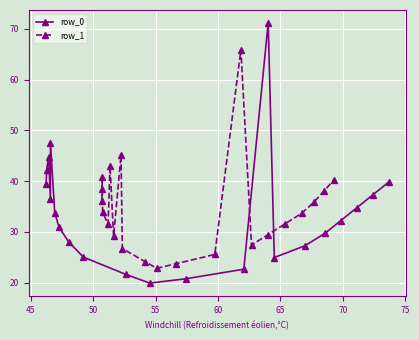

True or false: row_1 has more than 0 points higher than both neighbors.

True